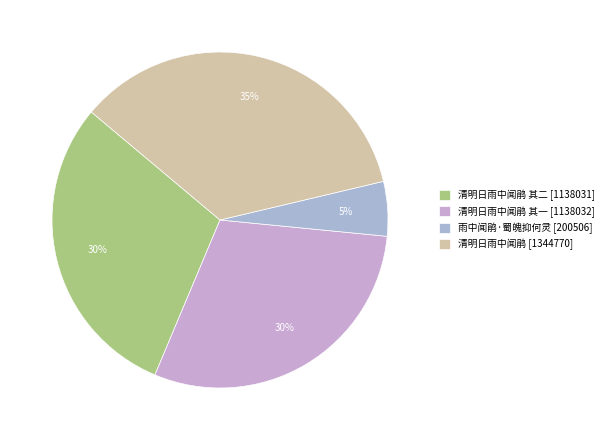

Count the number of slices in the pie.

4